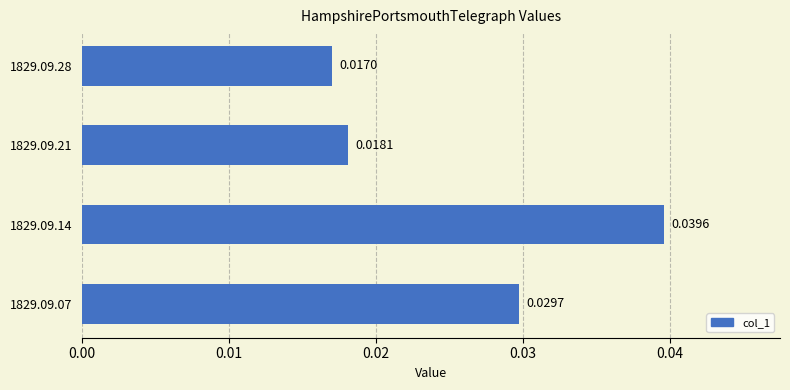

Between 1829.09.14 and 1829.09.07, which is larger?

1829.09.14